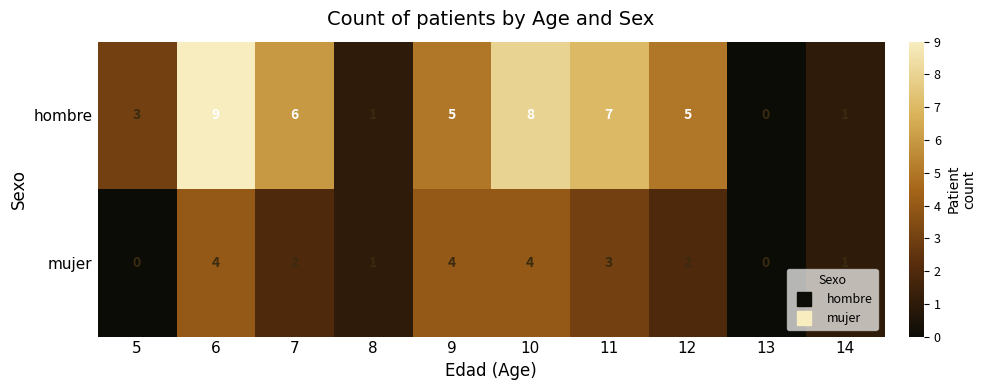

At how many categories does at least one series exceed 4?

6